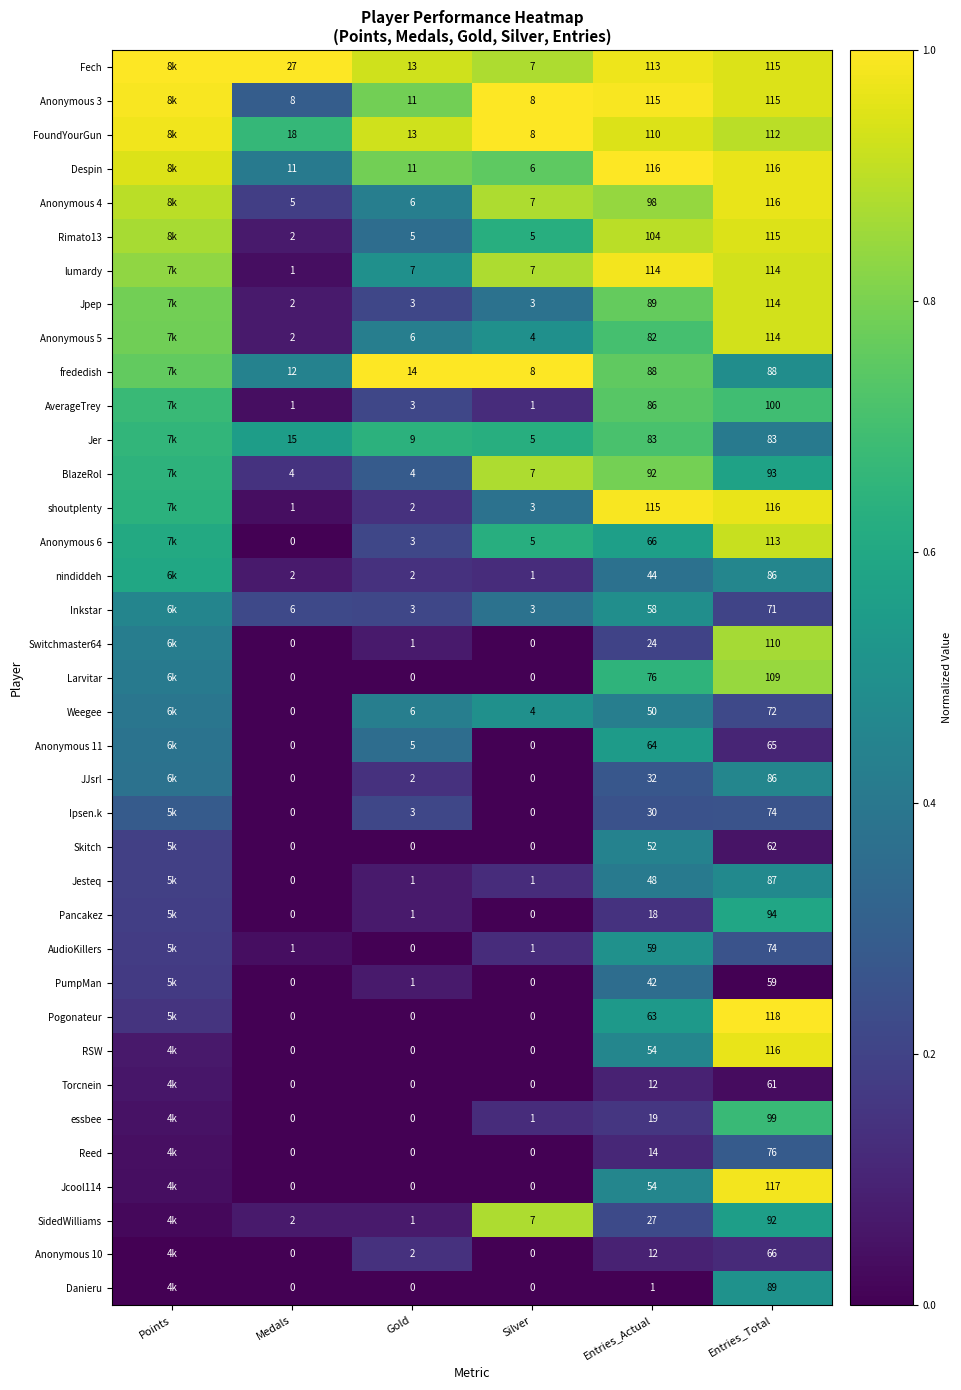

The Jcool114 series shows 0.3 at Entries_Total. True or false?

False